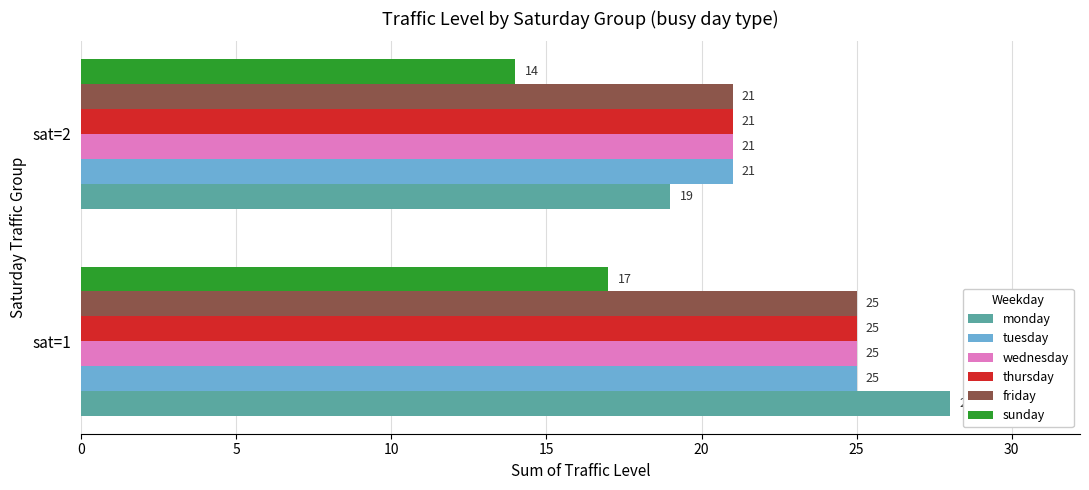

What is the difference between the maximum and minimum values in the tuesday series?

4